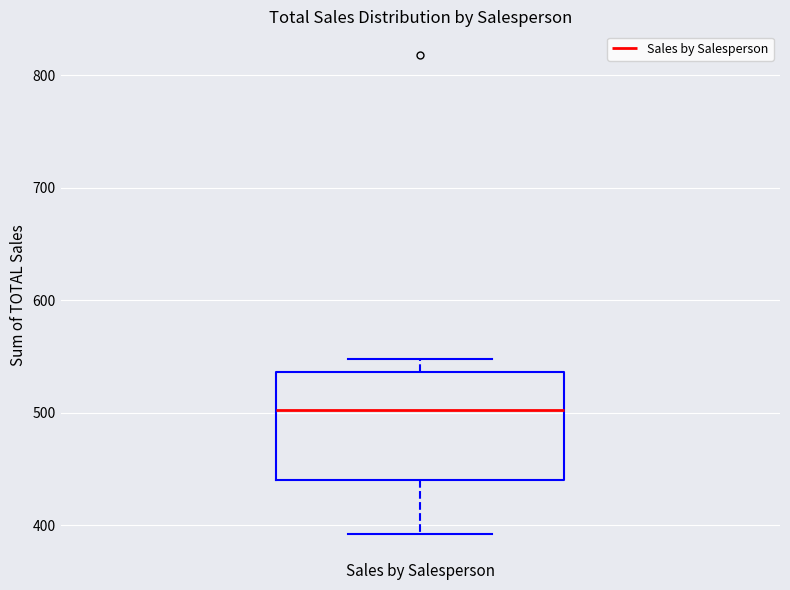

Transcribe this box plot: give where the median line is, the range the box spans, and where the two whiskers end, as read against the y-axis. The values are not printed on the chart, so give them approximately, as read against the axis.

median 500, box 440 to 540, whiskers 390 to 550